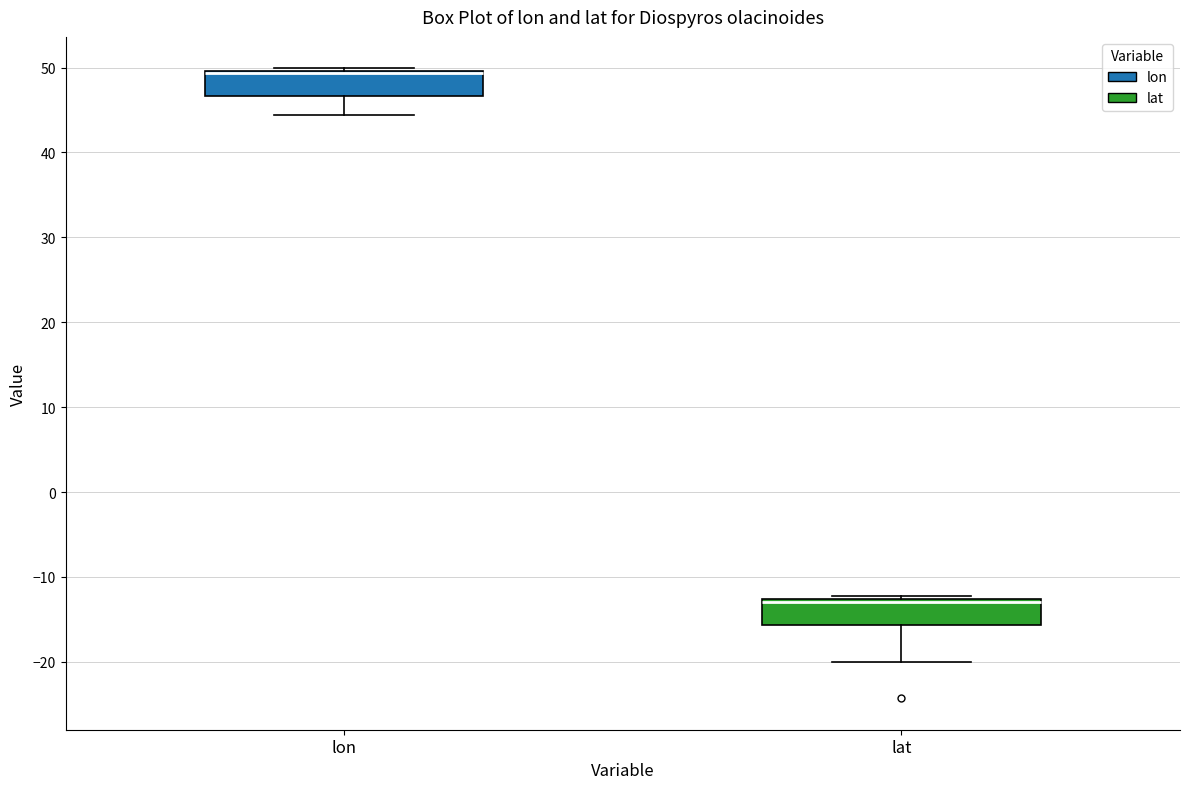

Where is the lower edge of the box for lon on the y-axis? The values are not printed on the chart, so give them approximately, as read against the axis.

47